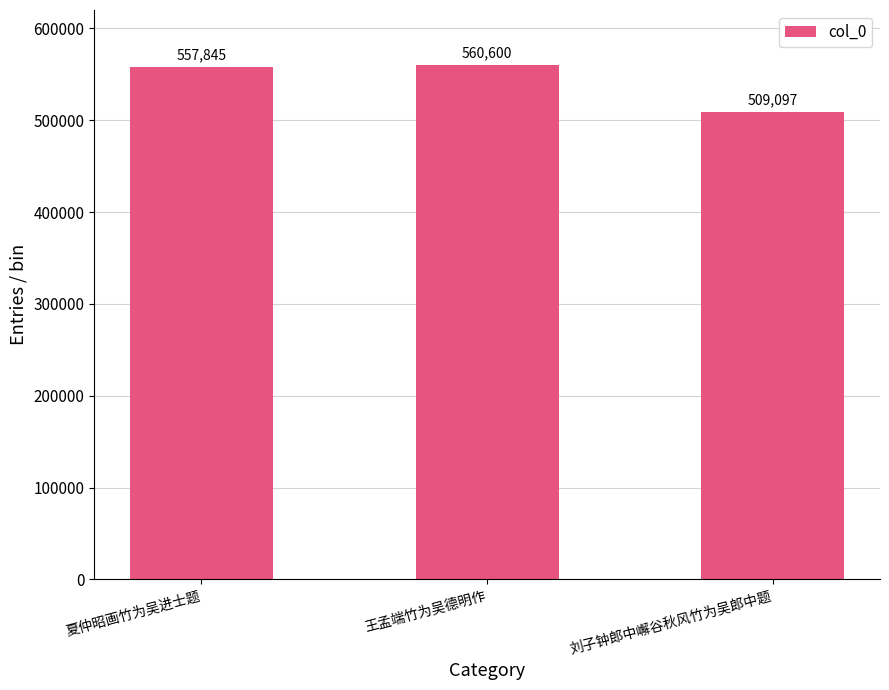

What is the value of the 1st bar from the left?

557845